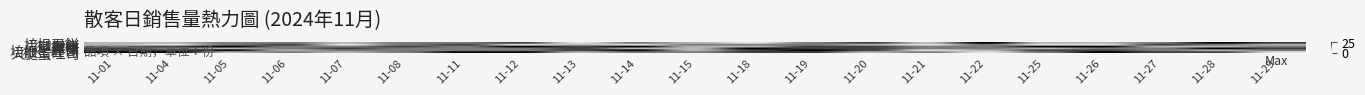

Reading left to right, transcribe all the data shown in this chart.

培根蛋餅: 11-01=10	11-04=10	11-05=15	11-06=15	11-07=10	11-08=15	11-11=15	11-12=20	11-13=5	11-14=15	11-15=10	11-18=5	11-19=15	11-20=20	11-21=10	11-22=25	11-25=10	11-26=10	11-27=15	11-28=25	11-29=20
火腿蛋餅: 11-01=10	11-04=5	11-05=15	11-06=20	11-07=5	11-08=15	11-11=20	11-12=5	11-13=10	11-14=5	11-15=15	11-18=15	11-19=15	11-20=10	11-21=5	11-22=15	11-25=5	11-26=5	11-27=20	11-28=15	11-29=10
雞塊: 11-01=15	11-04=20	11-05=25	11-06=15	11-07=15	11-08=20	11-11=15	11-12=25	11-13=20	11-14=25	11-15=10	11-18=10	11-19=20	11-20=20	11-21=15	11-22=15	11-25=25	11-26=25	11-27=10	11-28=10	11-29=15
薯條: 11-01=20	11-04=15	11-05=10	11-06=15	11-07=20	11-08=15	11-11=15	11-12=15	11-13=20	11-14=10	11-15=10	11-18=25	11-19=20	11-20=20	11-21=15	11-22=15	11-25=10	11-26=15	11-27=15	11-28=25	11-29=20
培根蛋吐司: 11-01=20	11-04=20	11-05=25	11-06=10	11-07=15	11-08=15	11-11=15	11-12=15	11-13=20	11-14=25	11-15=10	11-18=20	11-19=25	11-20=20	11-21=5	11-22=10	11-25=20	11-26=20	11-27=15	11-28=10	11-29=15
火腿蛋吐司: 11-01=25	11-04=25	11-05=10	11-06=15	11-07=10	11-08=15	11-11=25	11-12=25	11-13=10	11-14=15	11-15=15	11-18=20	11-19=20	11-20=10	11-21=15	11-22=5	11-25=15	11-26=25	11-27=20	11-28=20	11-29=5